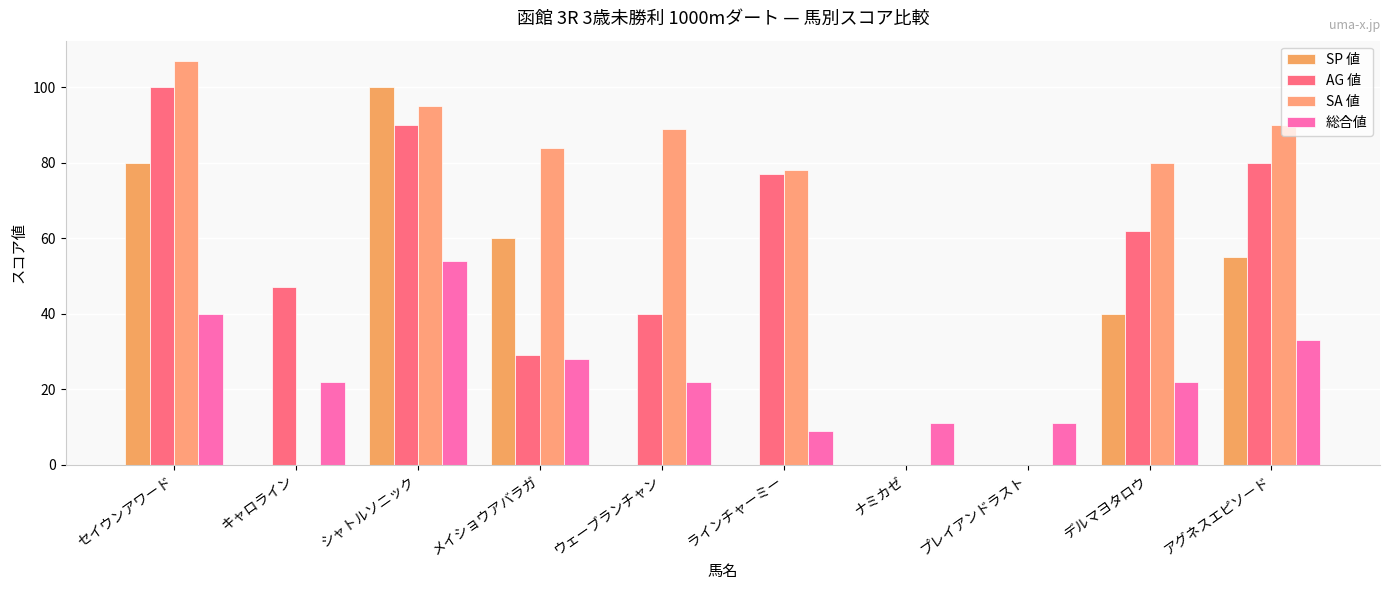

Which category has the lowest value in the SP 値 series?

キャロライン